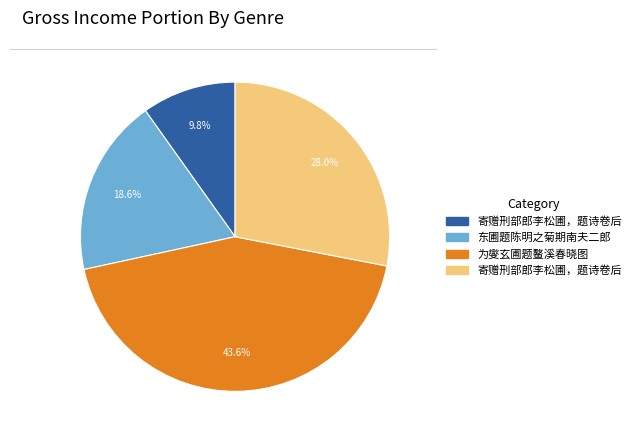

Is there a majority slice in this chart?

No